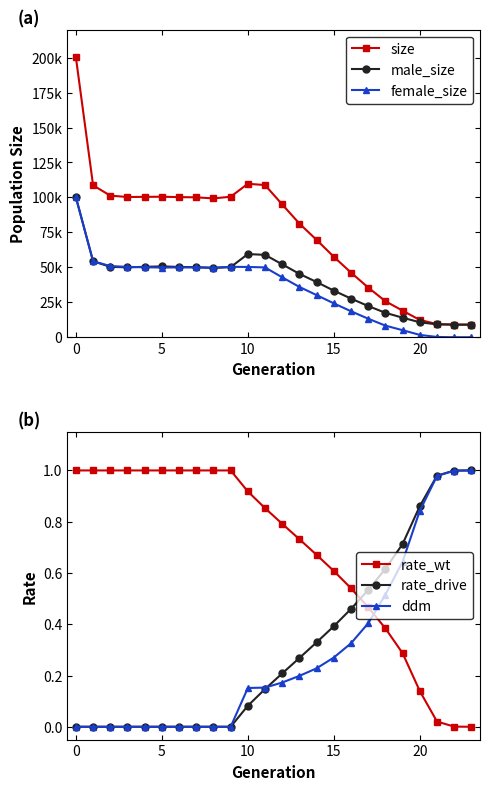

How many intersections are there between ddm and rate_wt?

1